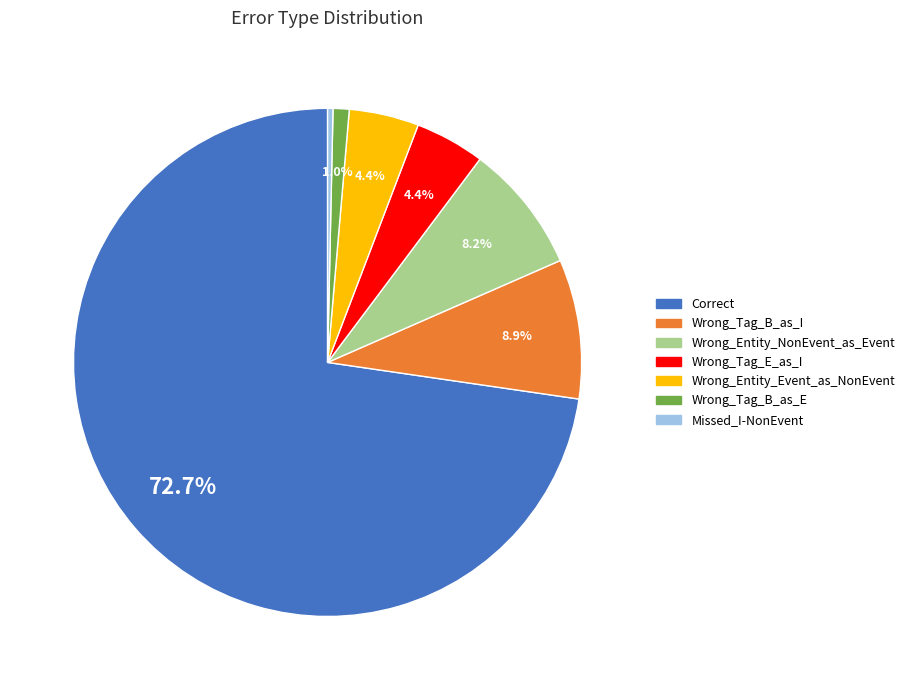

Is Correct the majority of the pie?

Yes